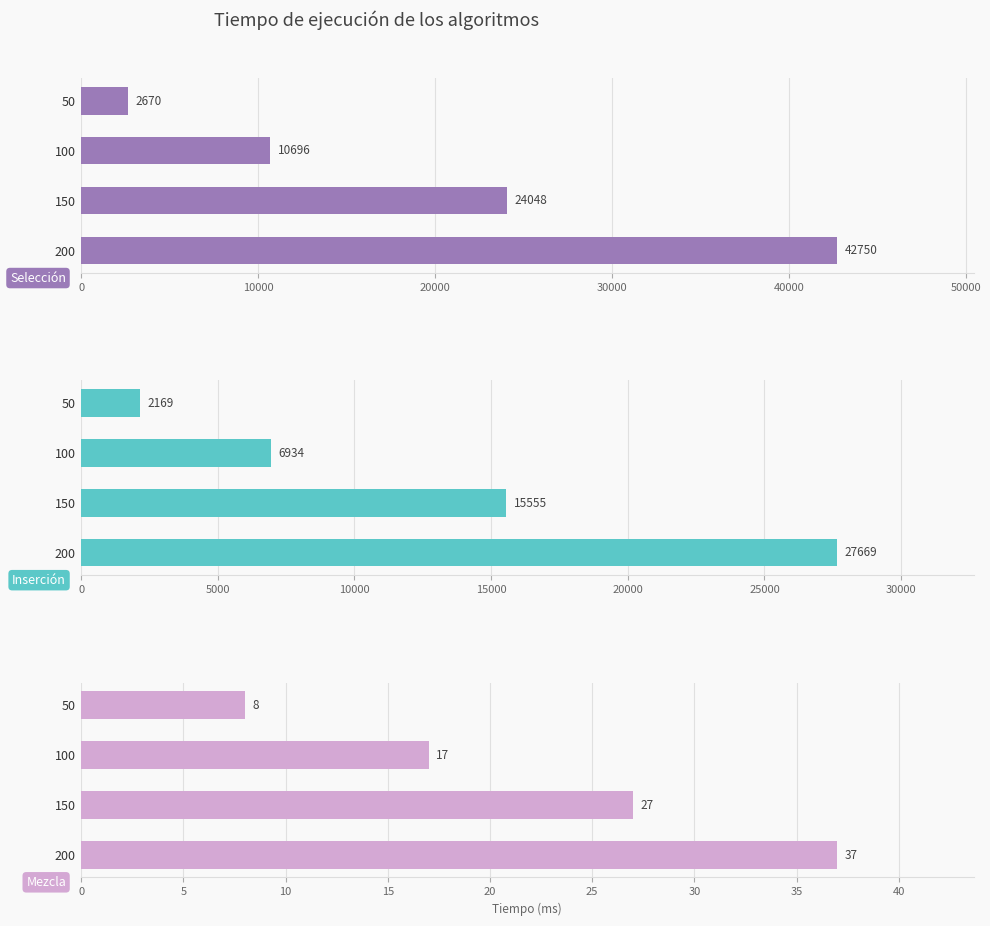

How many bars are there in each group?

3